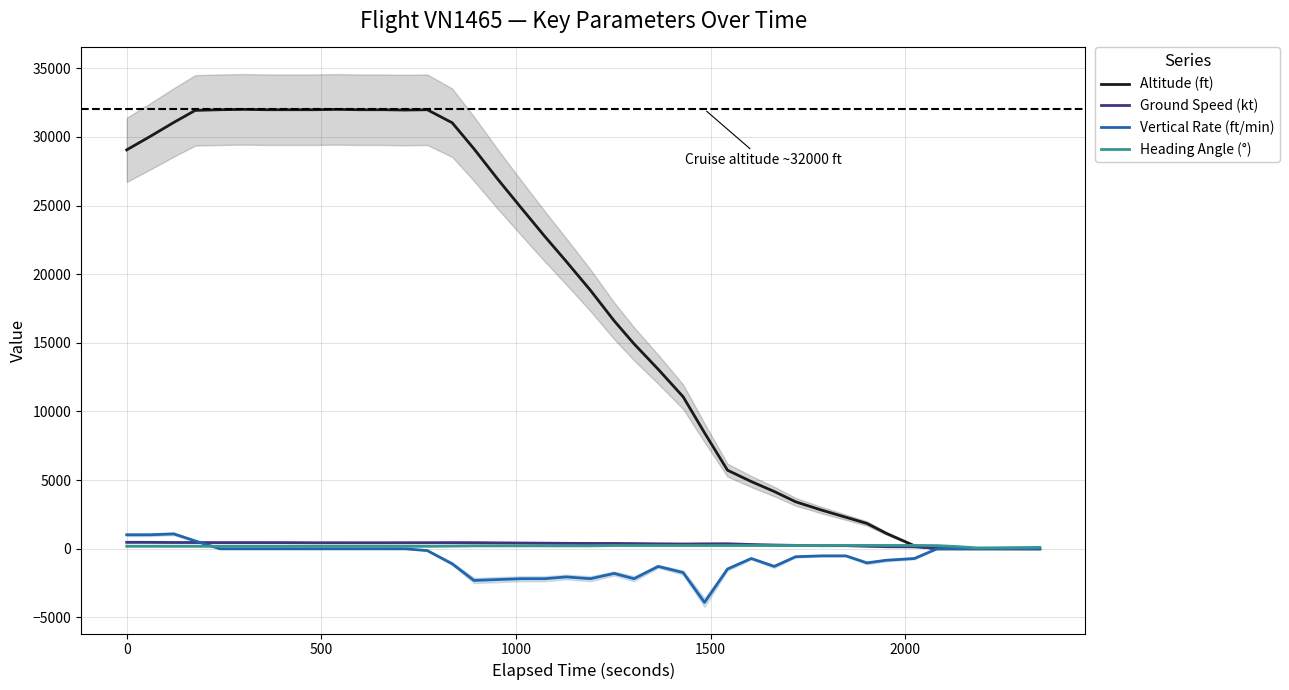

What is the greatest value displayed?

32000